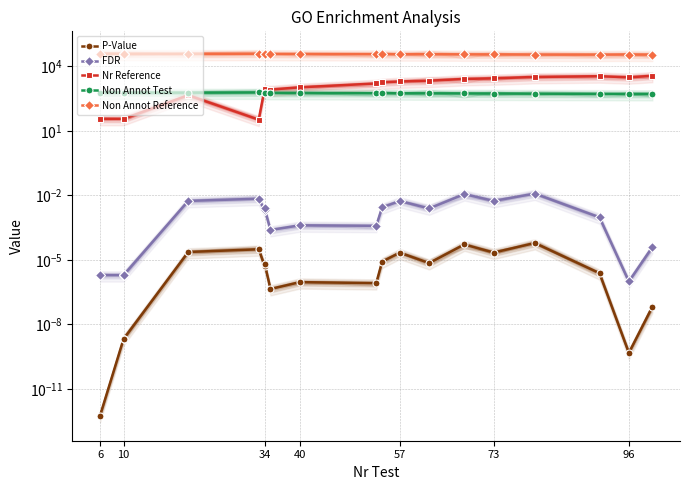

What are all the series names shown in the legend?

P-Value, FDR, Nr Reference, Non Annot Test, Non Annot Reference